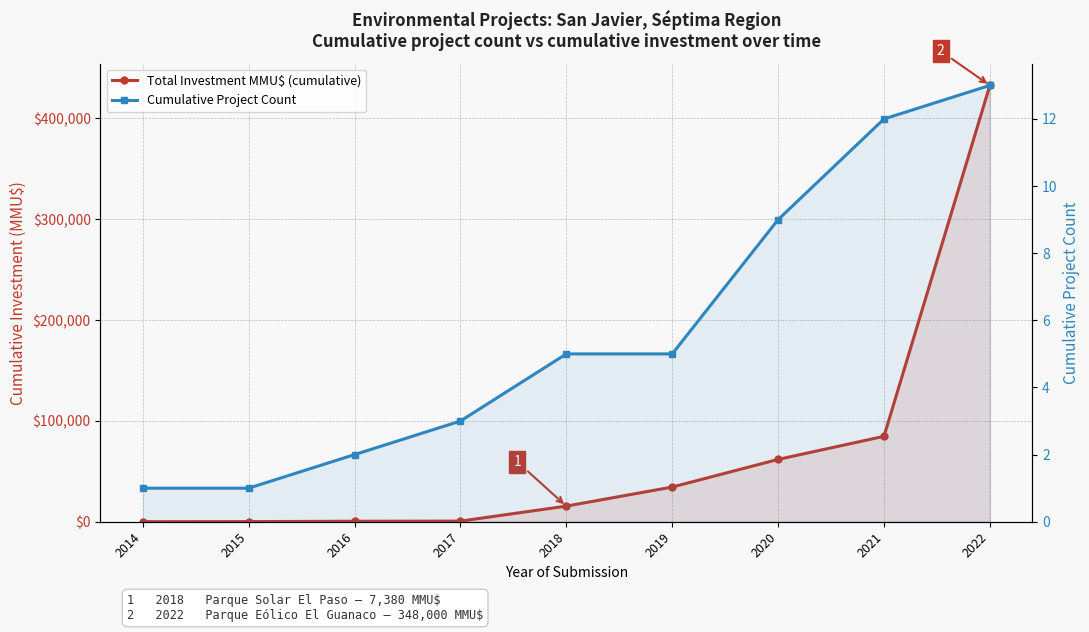

Which category has the lowest value across all series?

2014